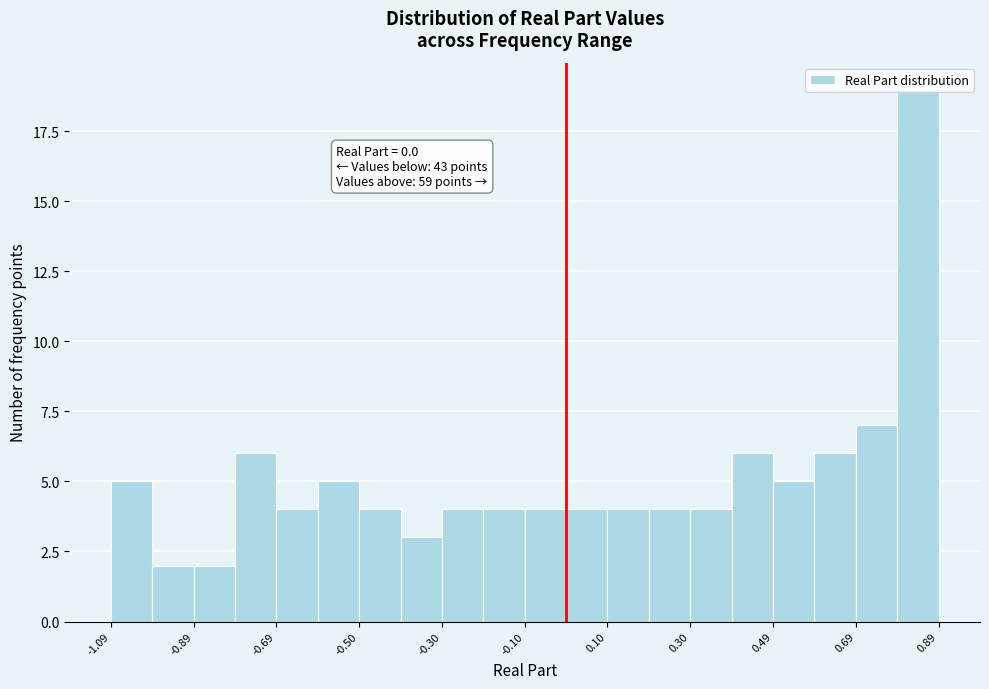

Over which range of the x-axis is the bar tallest?

0.80 to 0.90